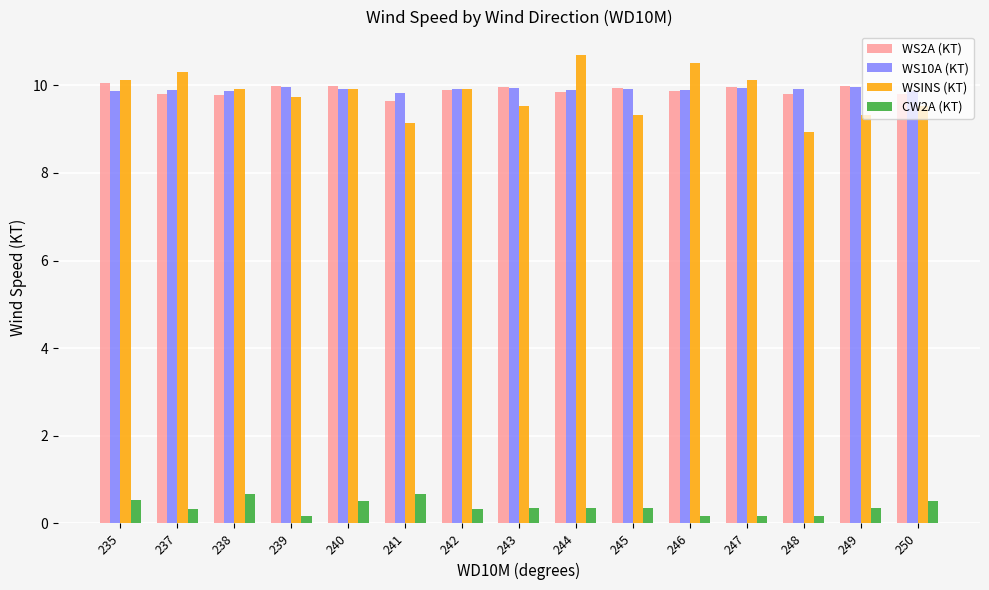

At how many categories does at least one series exceed 6?

15